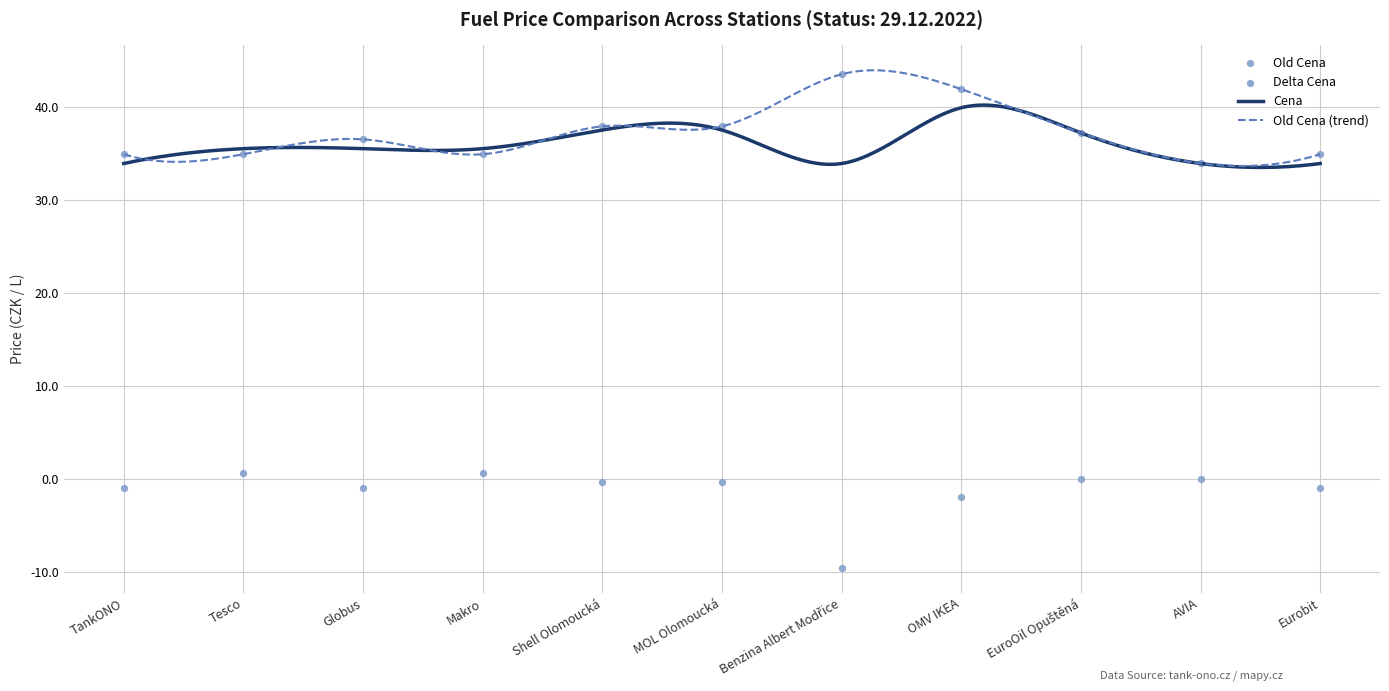

Which series reaches the maximum Y coordinate?

Old Cena